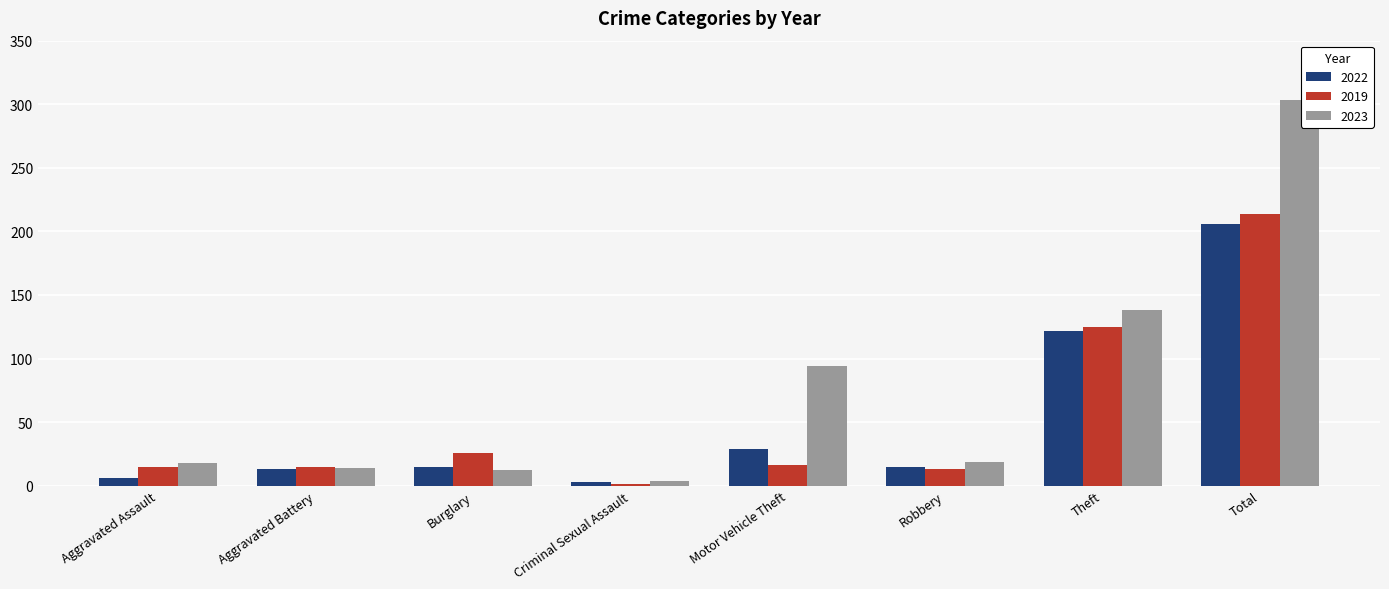

Which label corresponds to the largest value in the chart?

Total